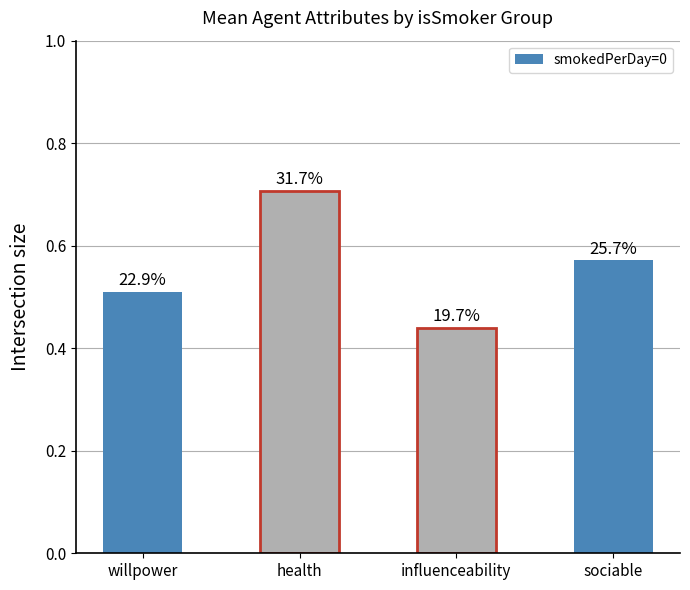

What is the label of the 1st bar from the left?

willpower